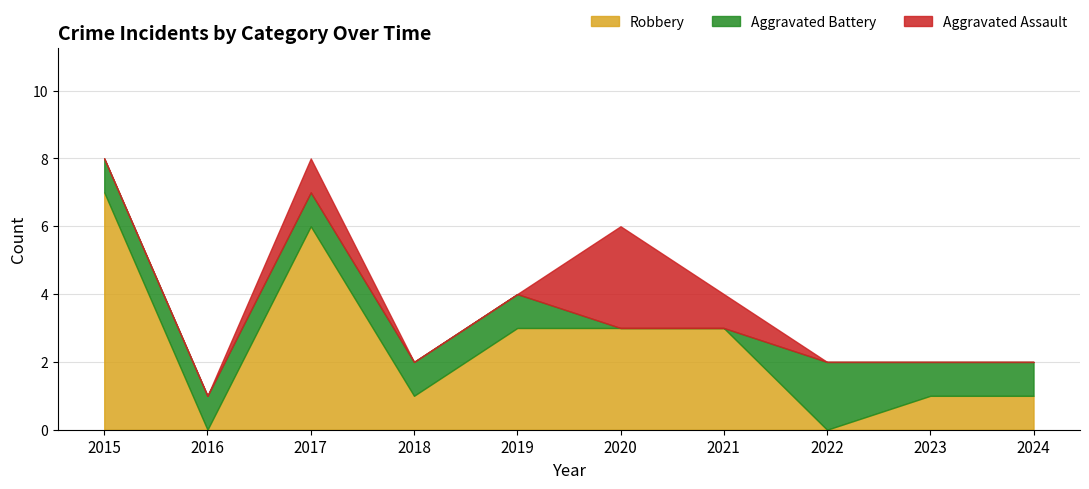

True or false: Total and Robbery cross at least once.

False